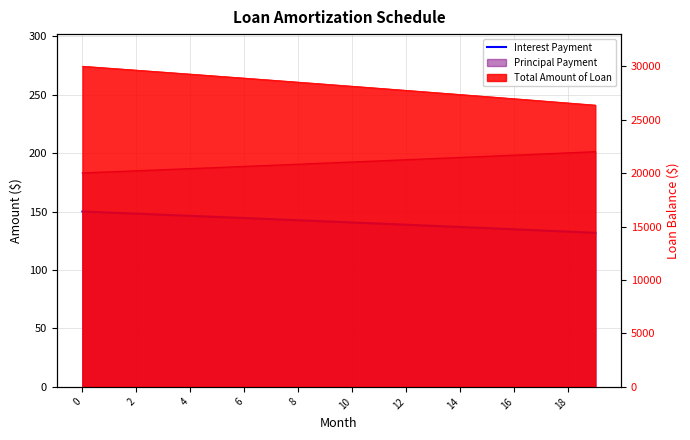

What is the sum of all values?

2820.8